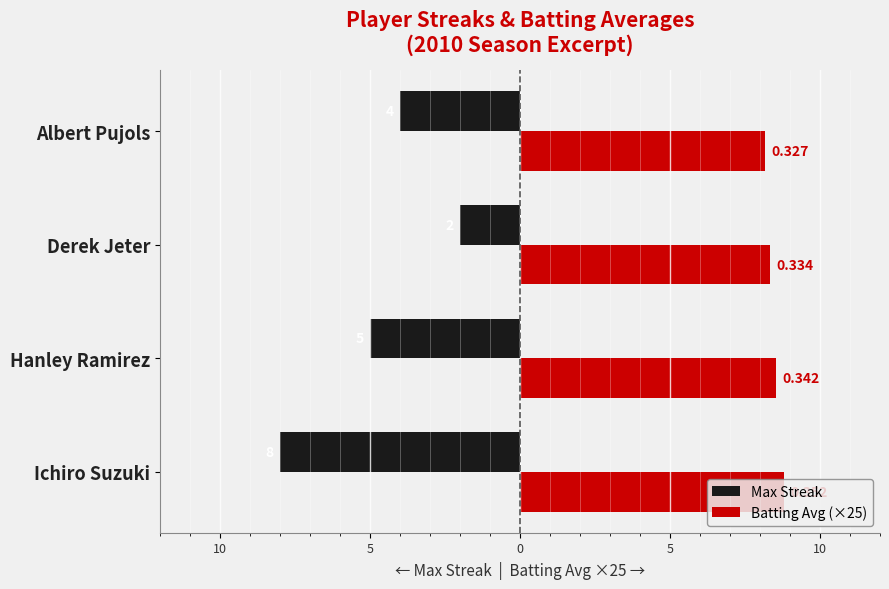

How many Max Streak values are between -5 and -2?

3